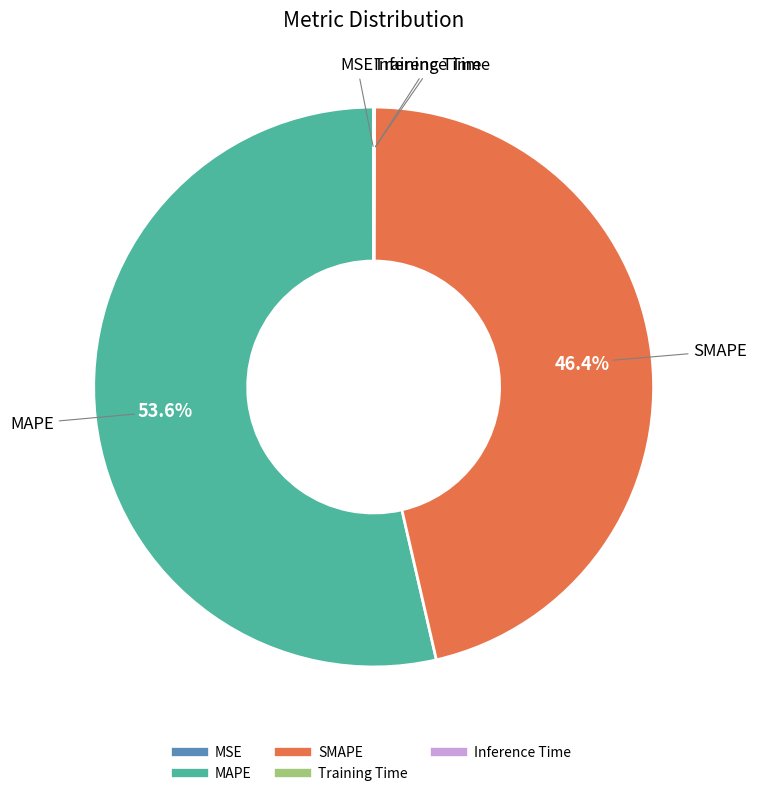

Which category accounts for the majority?

MAPE